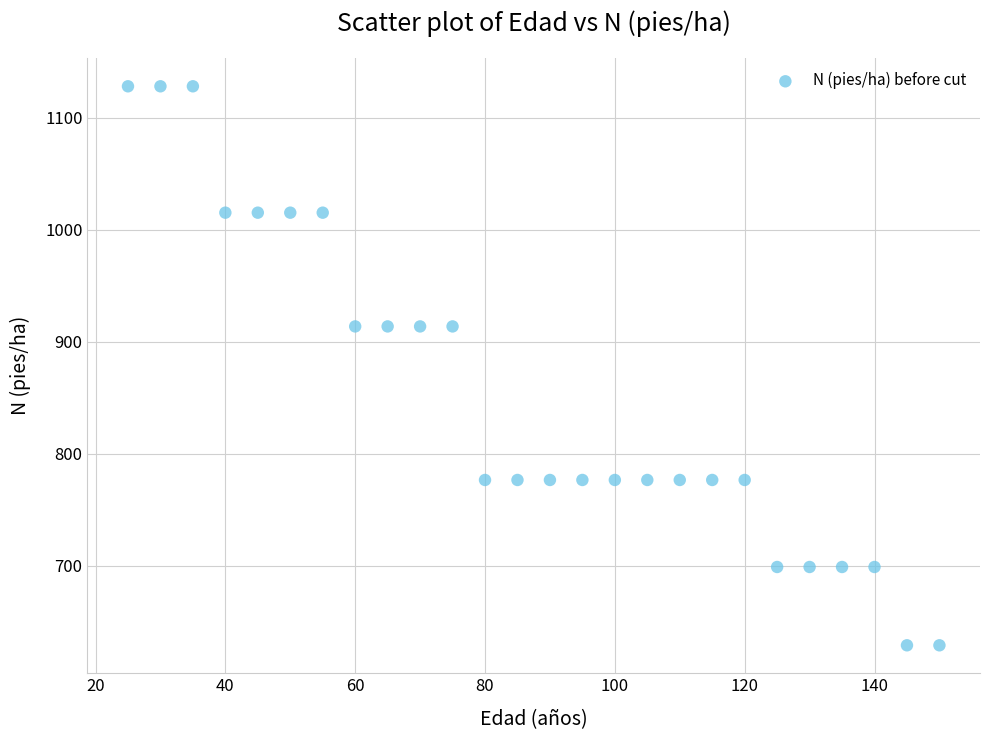

What is the range of Y values (max minus min)?

499.0